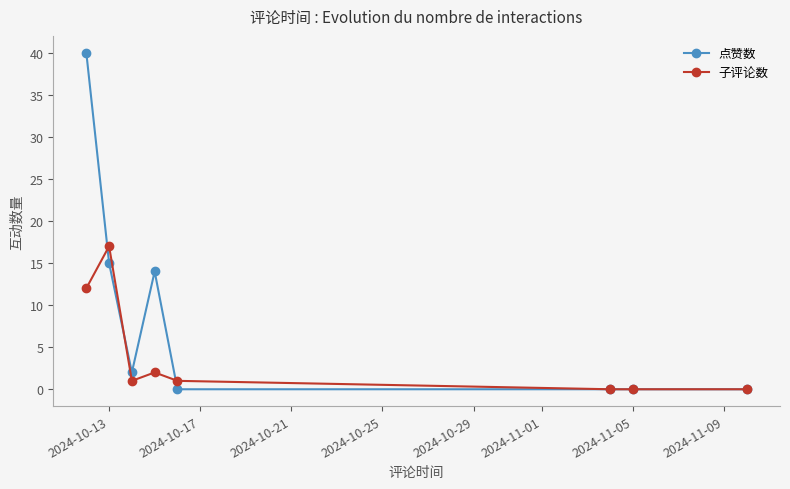

What is the greatest value displayed?

40